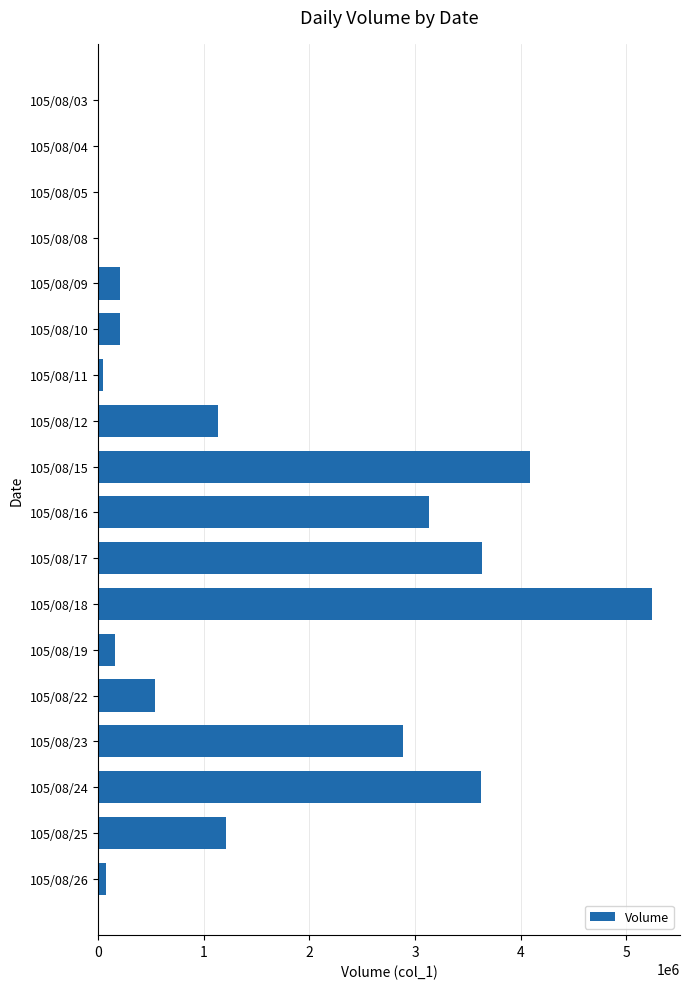

How many distinct data groups are displayed?

1